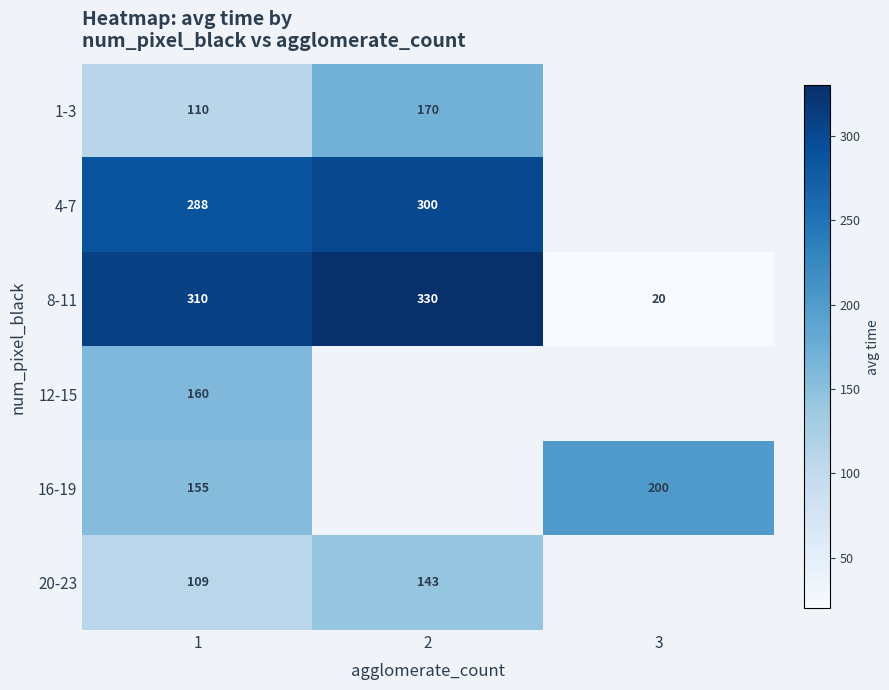

List the labels in order of 8-11 value, smallest first.

3, 1, 2